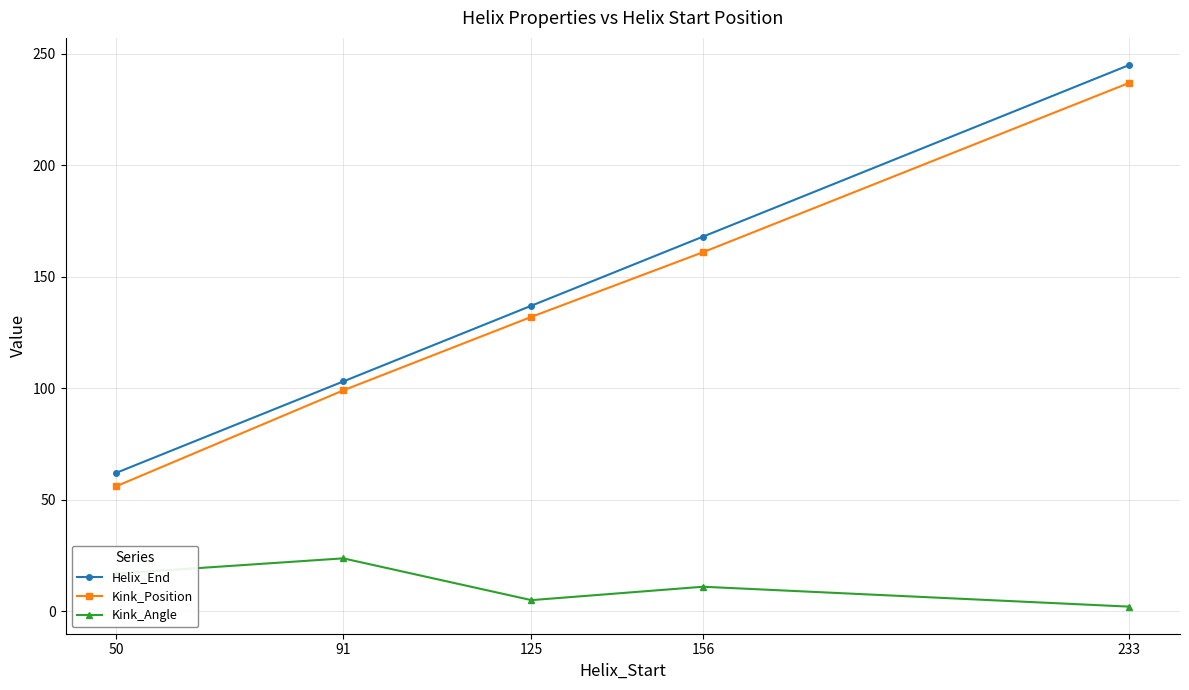

Which label corresponds to the largest value in the chart?

233